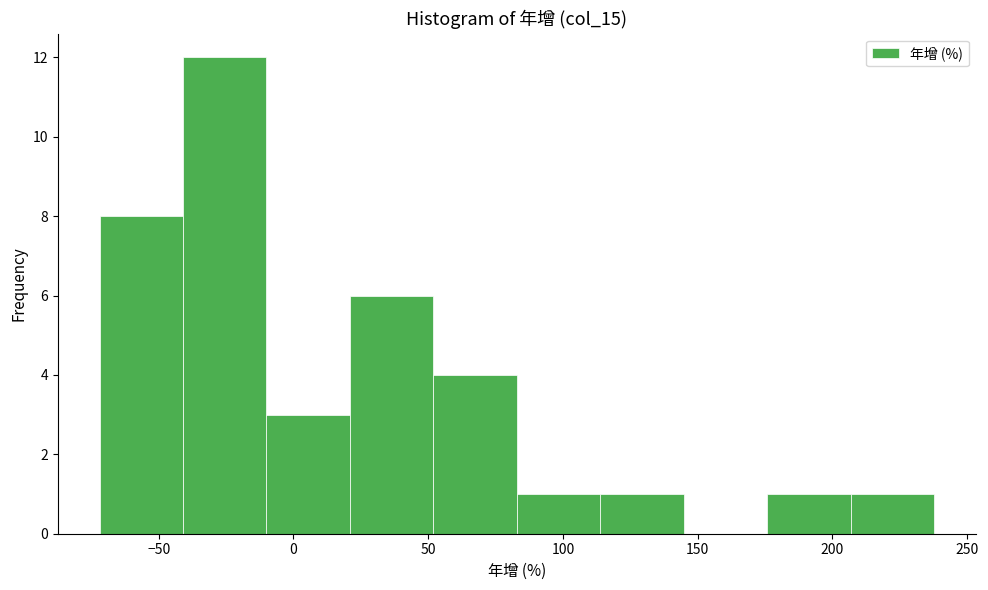

How tall is the bar that spans -40 to -10 on the x-axis? Neither the bar edges nor the heights are printed on the chart, so give them approximately, as read against the axes.

12